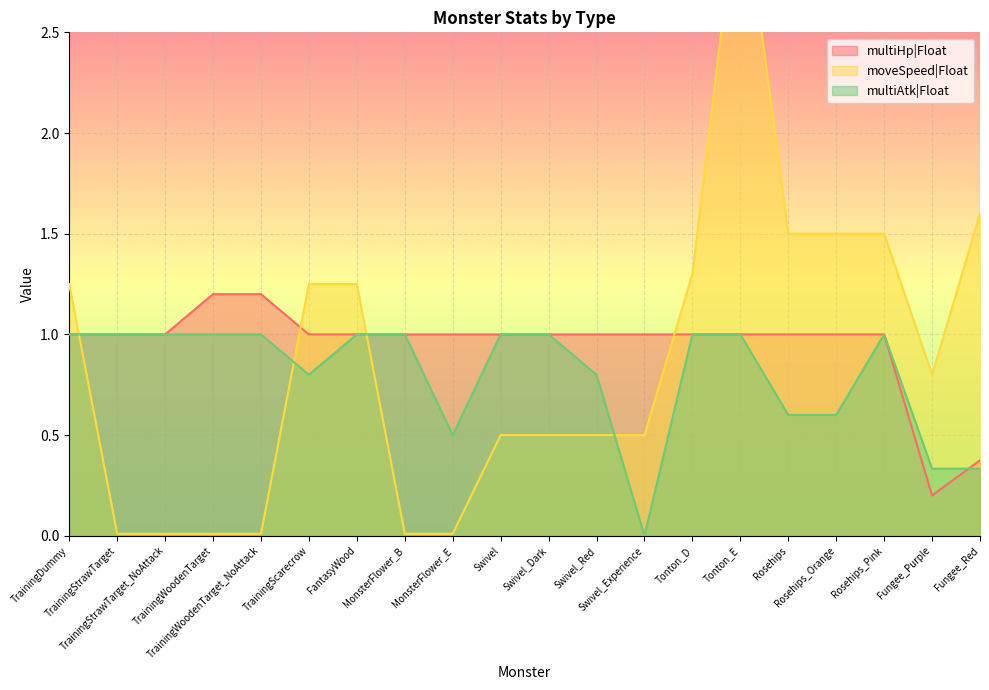

Which series ends up on top after the final intersection of multiAtk|Float and multiHp|Float?

multiHp|Float